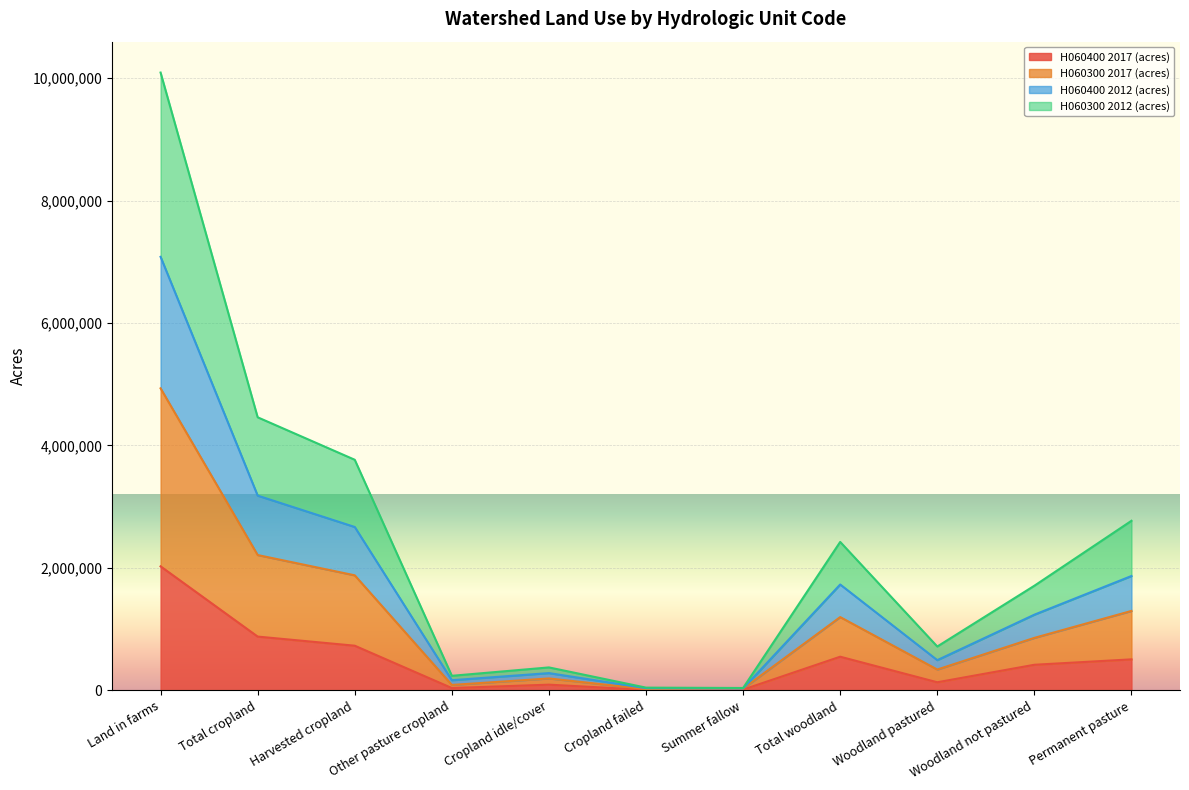

Between Harvested cropland and Summer fallow, which is larger?

Harvested cropland